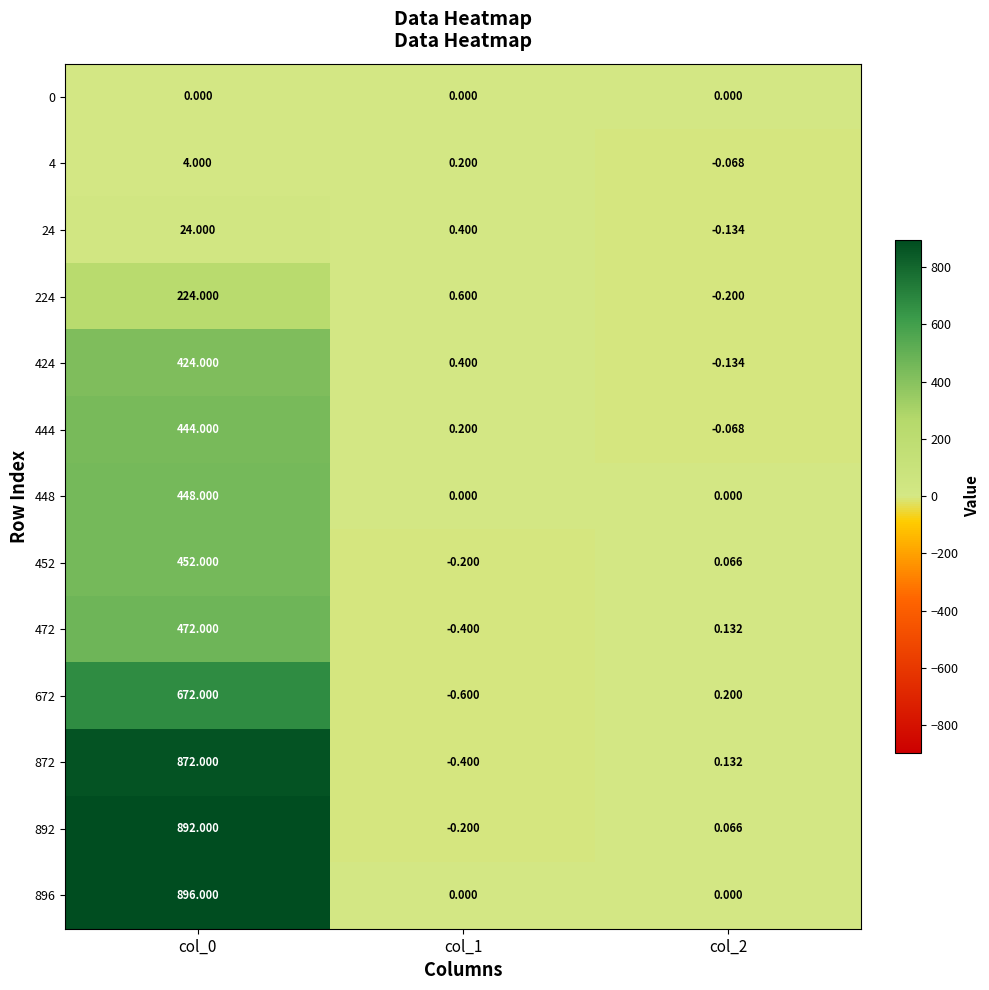

Is the value of 24 at col_2 greater than the value of 444 at col_2?

No